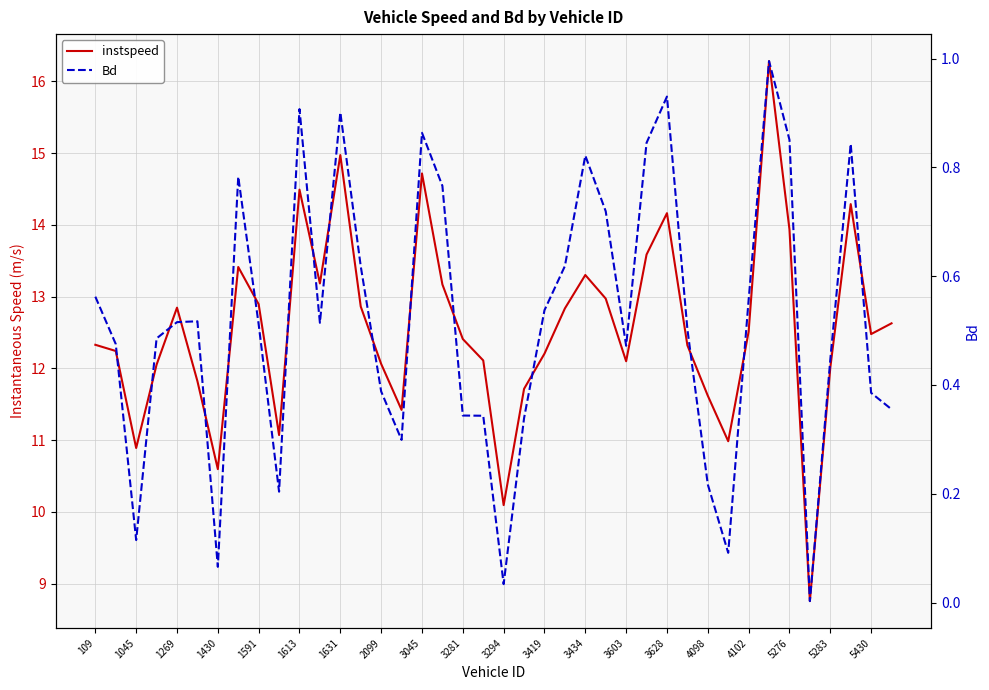

What is the difference between the maximum and minimum values in the Bd series?

1.0